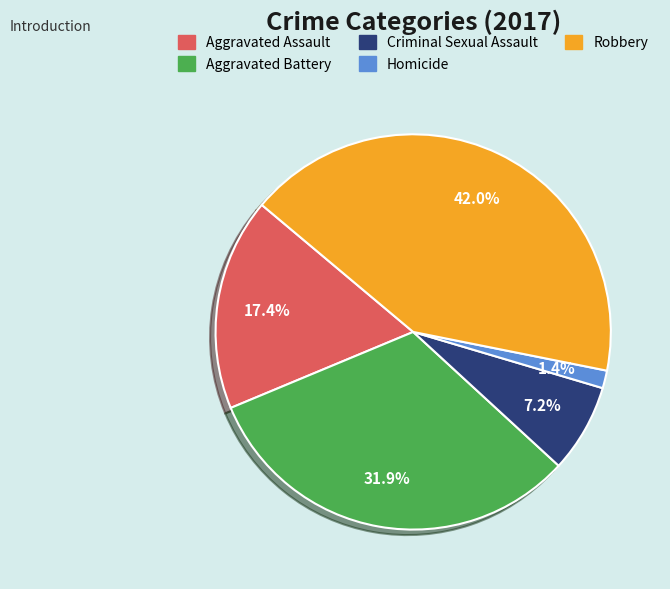

What is the smallest slice in the pie chart?

Homicide